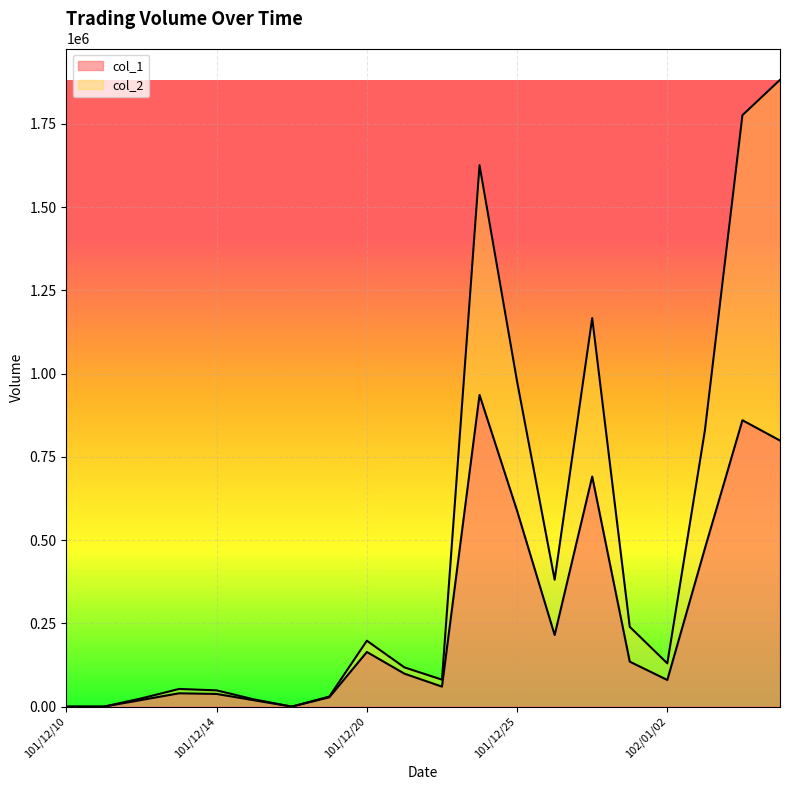

Does the chart display data point markers on the line(s)?

No